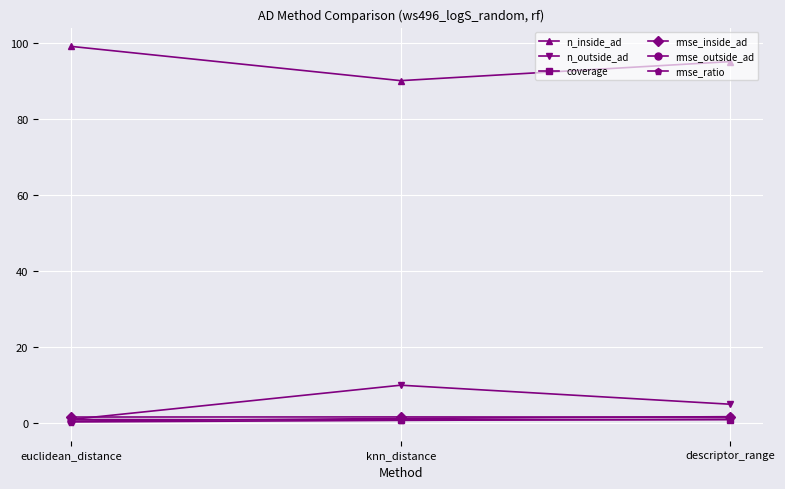

Which category has the highest value across all series?

euclidean_distance